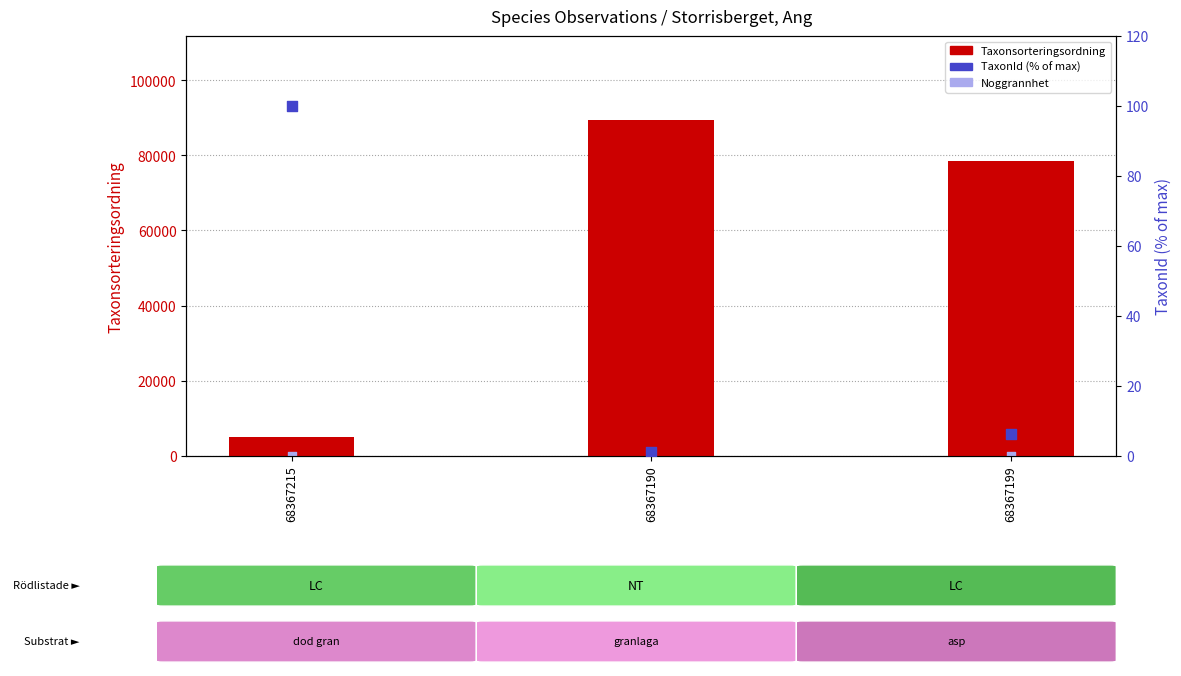

At how many categories does at least one series exceed 85628?

1